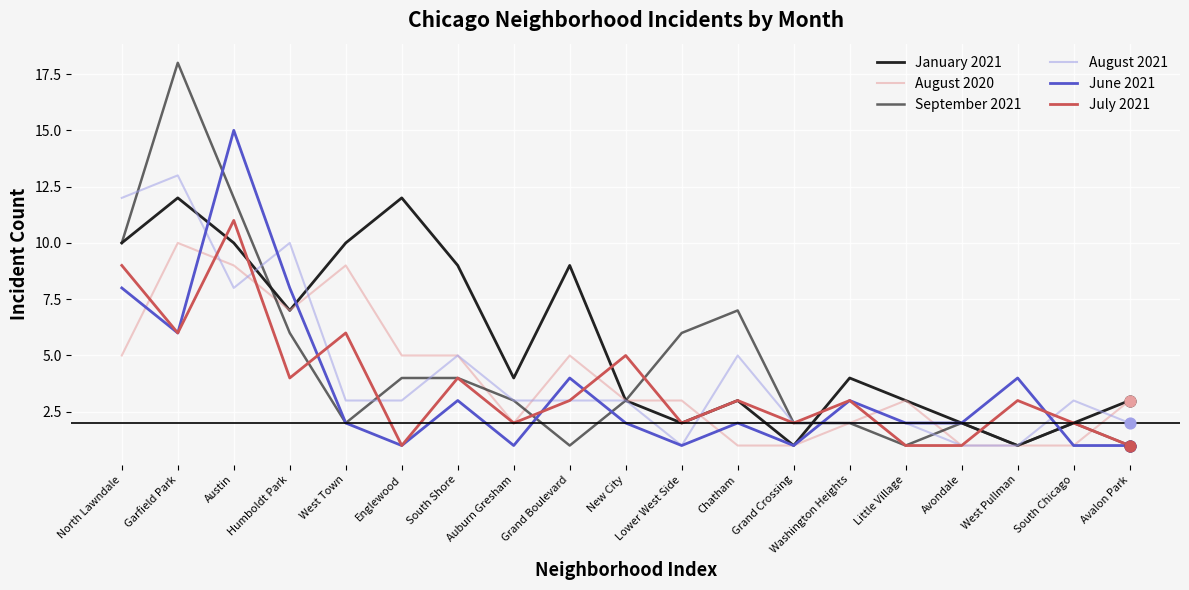

How many lines are shown in the chart?

6